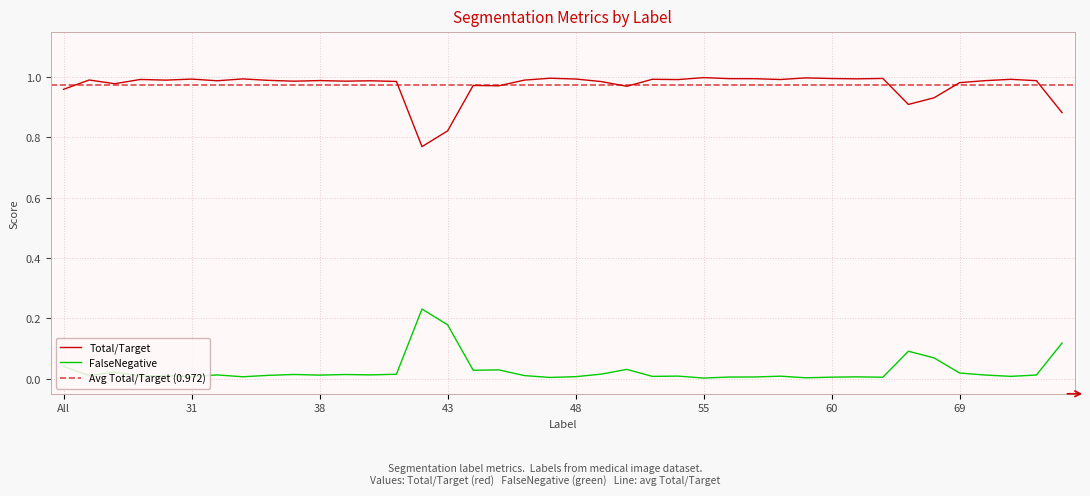

The value of FalseNegative at 42 is 0.1. True or false?

False